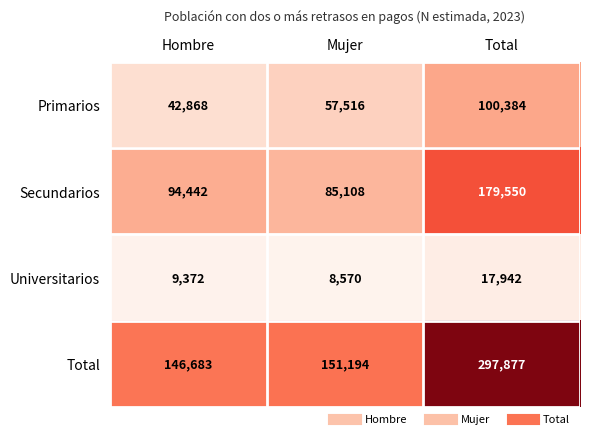

What is the difference between the highest and lowest values at Mujer?

142624